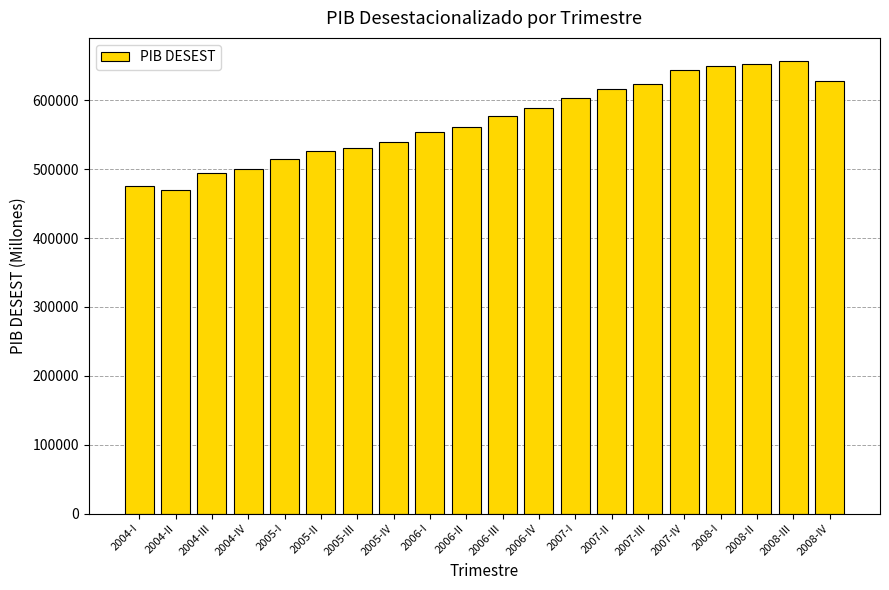

The value at 2006-I is 554272.2. True or false?

True